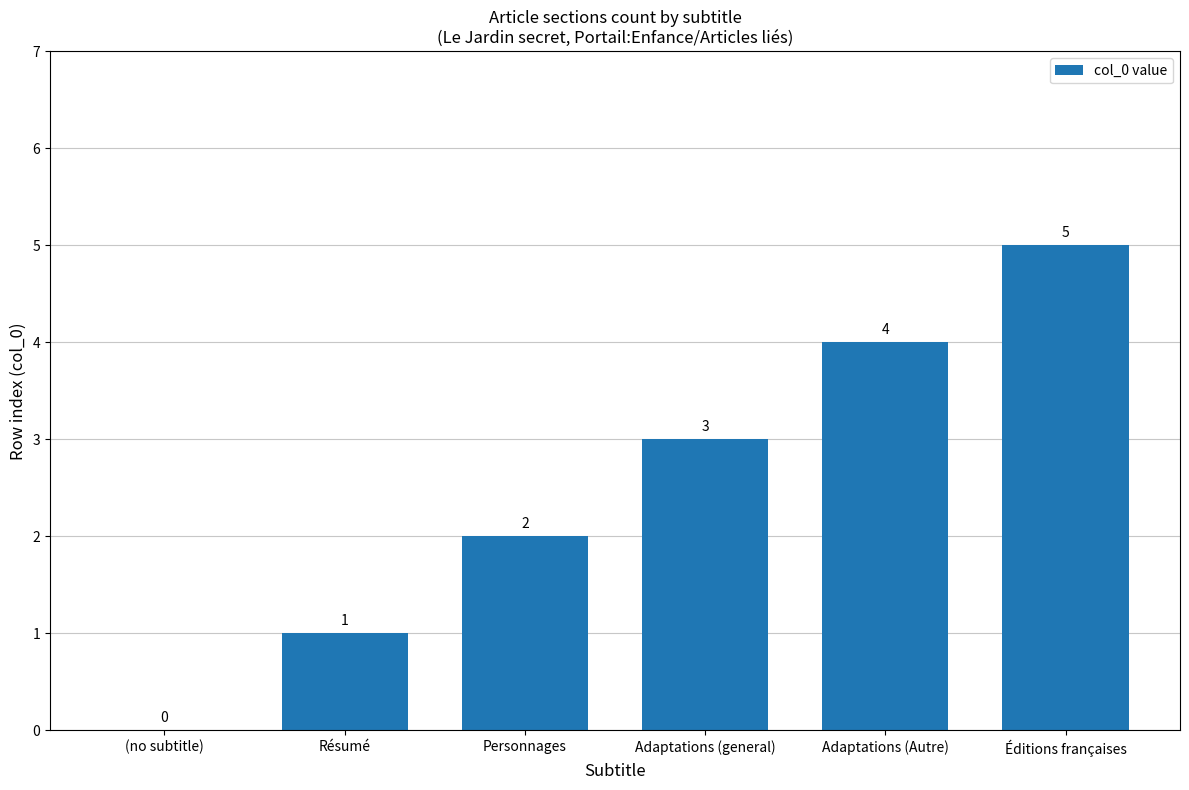

What is the sum of all values?

15